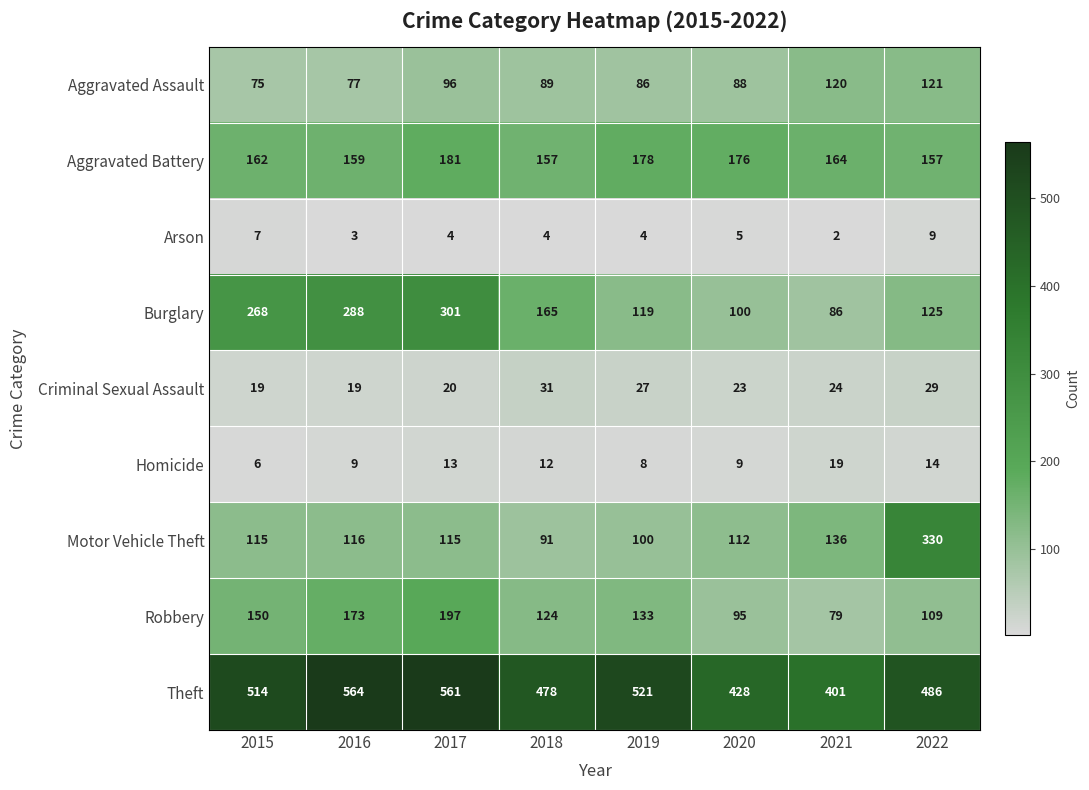

Rank the series by their maximum value, from highest to lowest.

Theft, Motor Vehicle Theft, Burglary, Robbery, Aggravated Battery, Aggravated Assault, Criminal Sexual Assault, Homicide, Arson